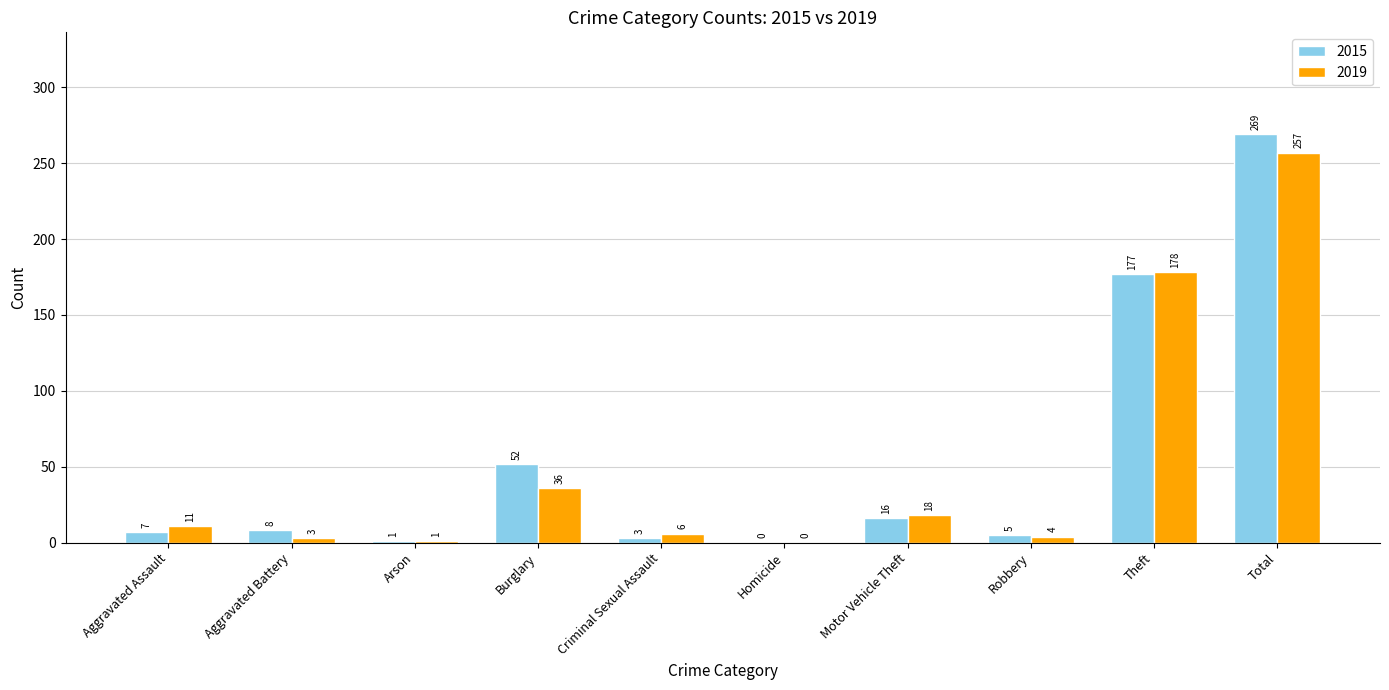

Reading left to right, transcribe all the data shown in this chart.

2015: 7	8	1	52	3	0	16	5	177	269
2019: 11	3	1	36	6	0	18	4	178	257